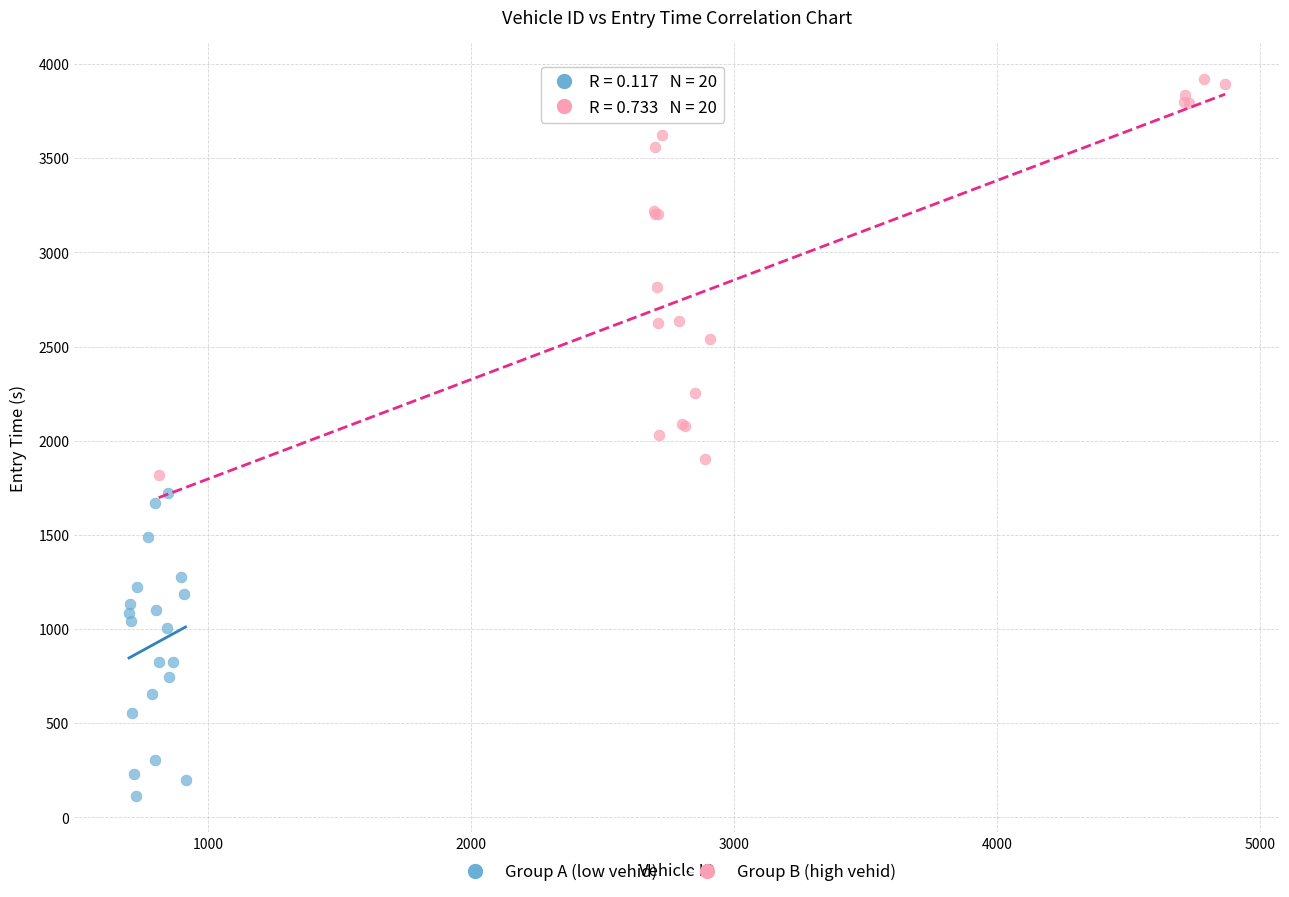

What are all the series names shown in the legend?

Group A (low vehid), Group B (high vehid)